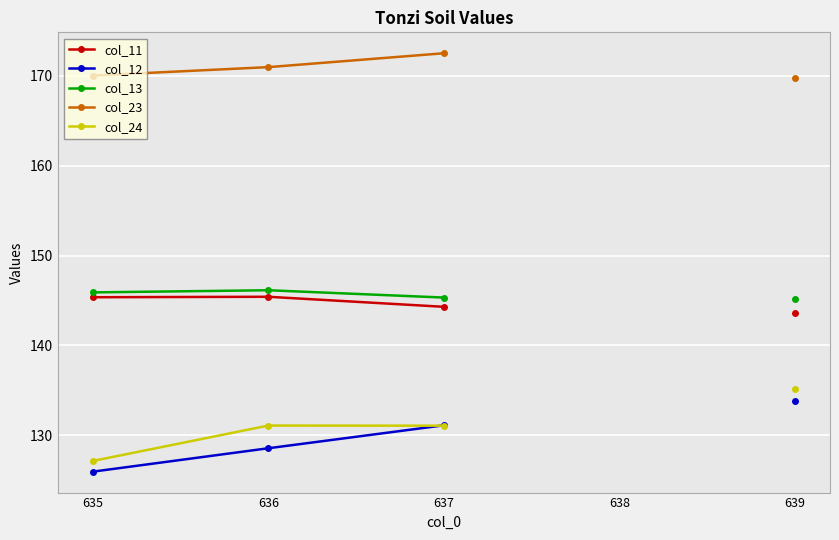

List the series in order of their peak value, lowest first.

col_12, col_24, col_11, col_13, col_23